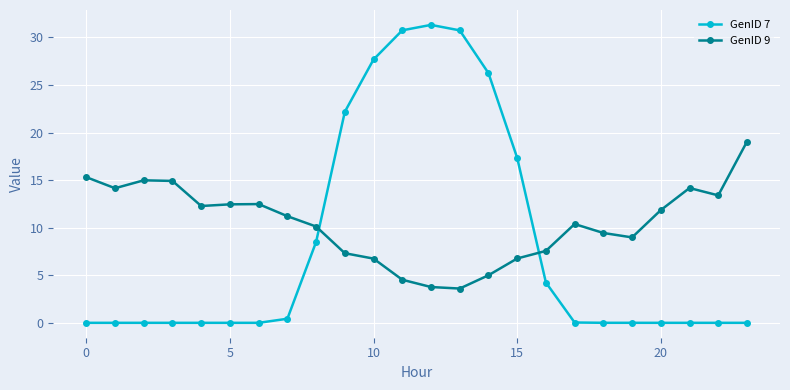

Rank the series by their maximum value, from lowest to highest.

GenID 9, GenID 7